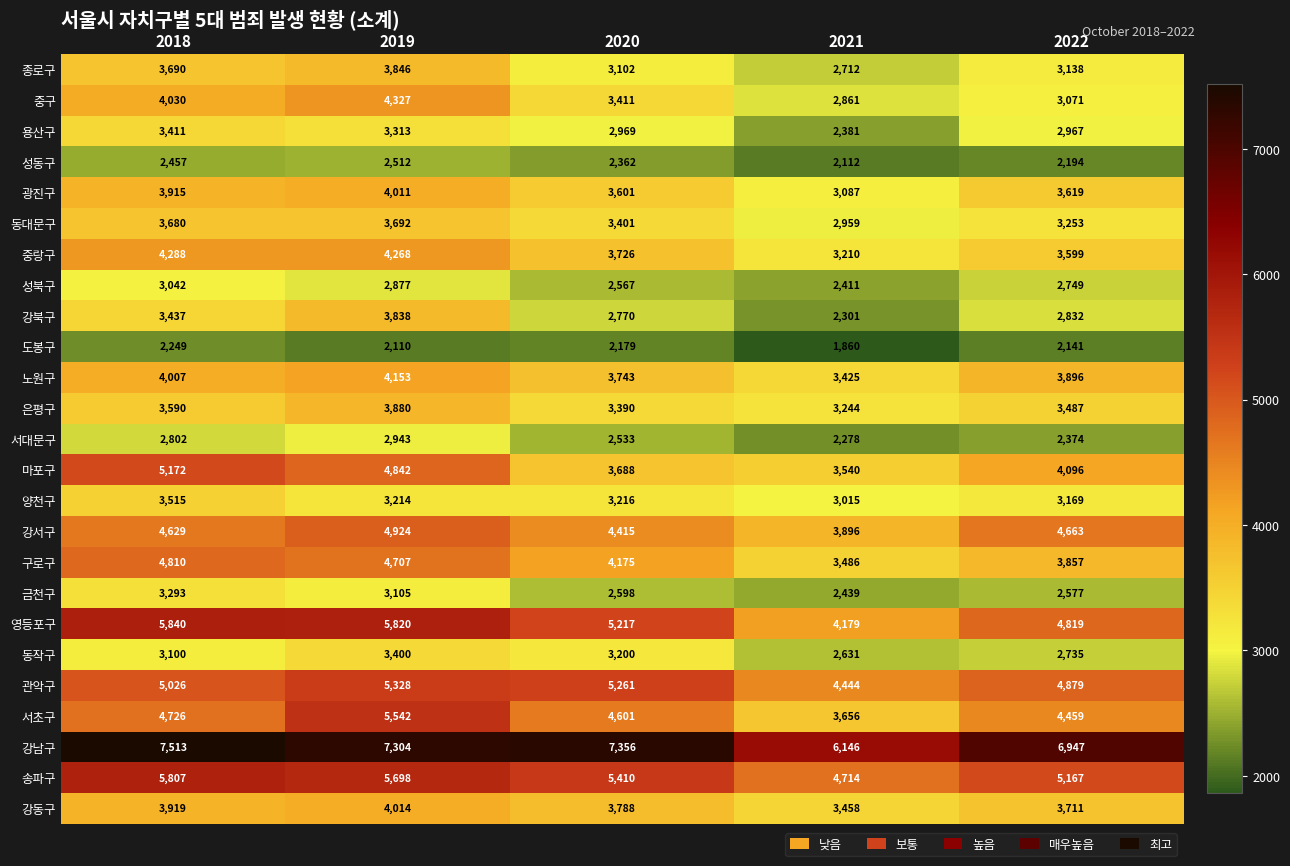

At which category does the chart reach its peak across all series?

2018